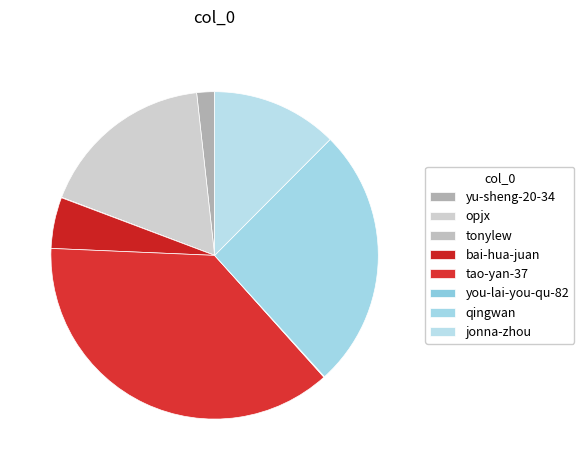

The tao-yan-37 slice represents 47% of the pie. True or false?

False